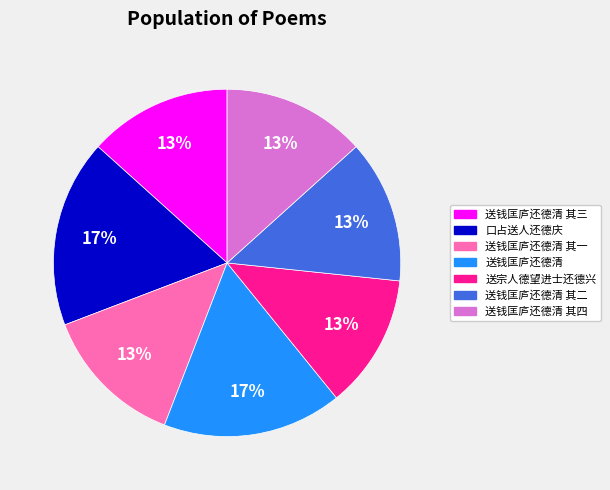

How many slices are in this pie chart?

7